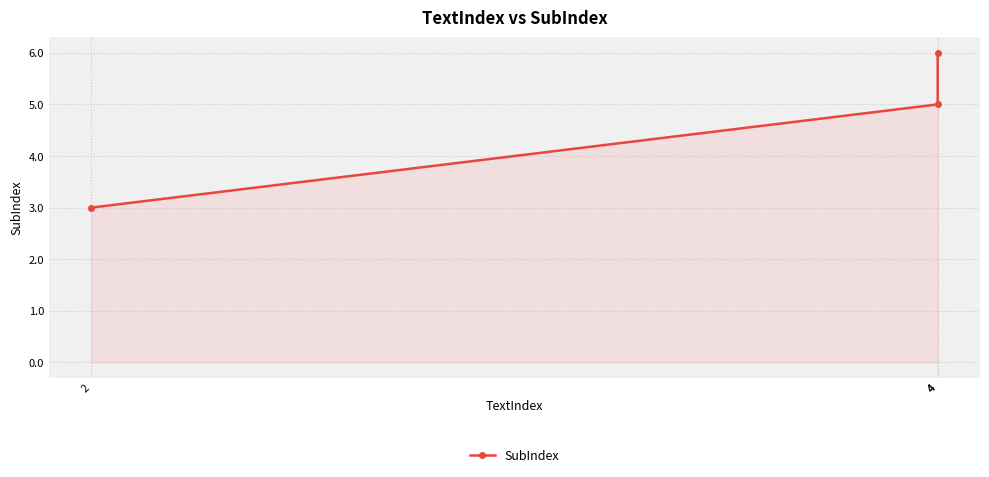

How many series are shown in this chart?

1